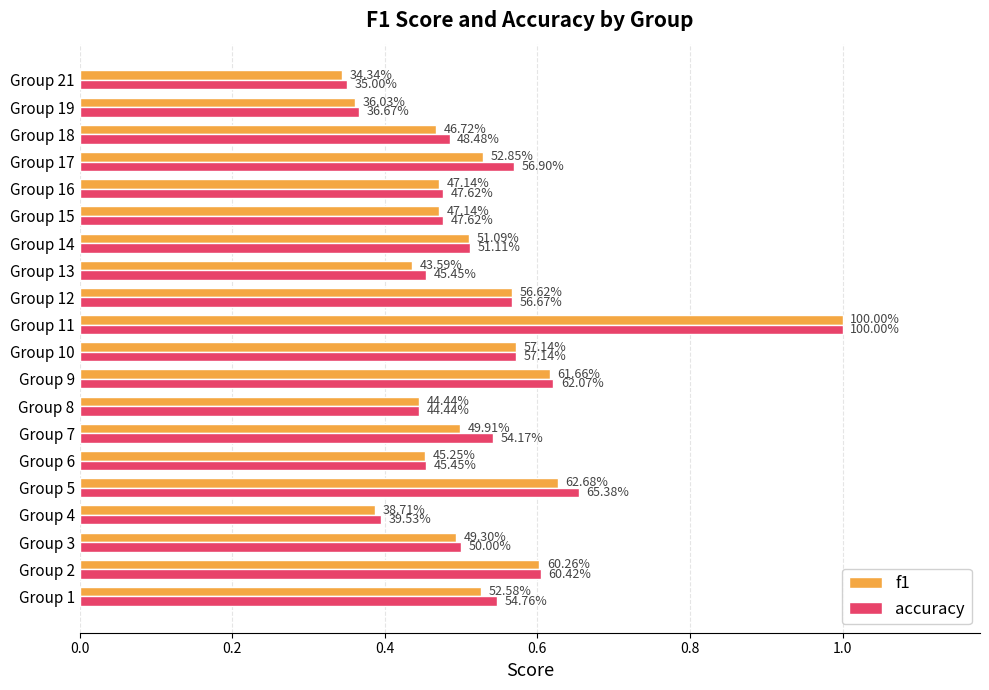

Count the accuracy values in the range 0 to 1.

20